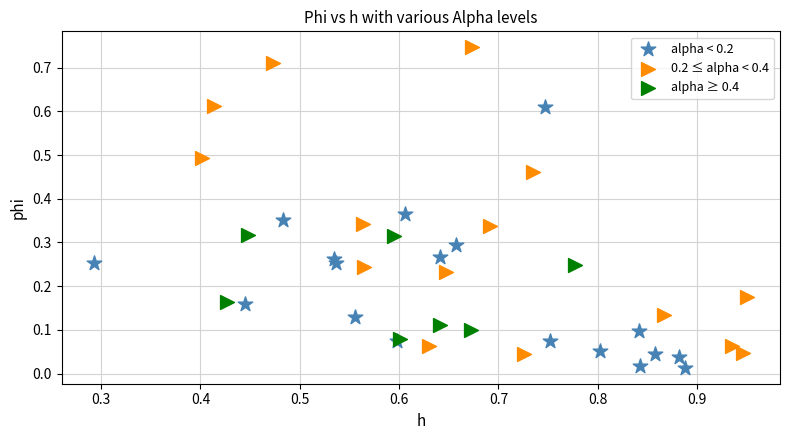

Which series reaches the maximum Y coordinate?

0.2 ≤ alpha < 0.4